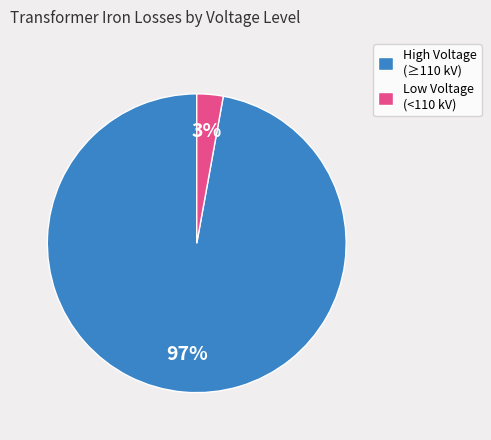

Which has a higher value, High Voltage (≥110 kV) or Low Voltage (<110 kV)?

High Voltage (≥110 kV)